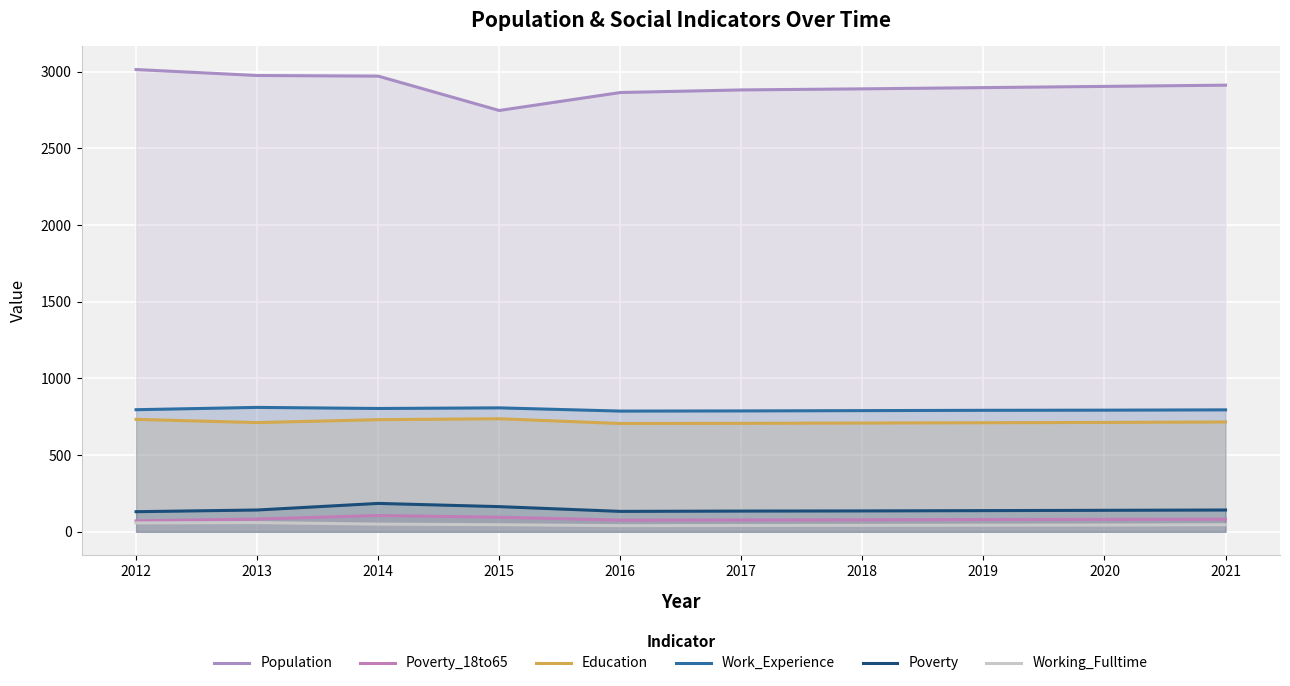

What is the difference between the maximum and second lowest values in the Work_Experience series?

23